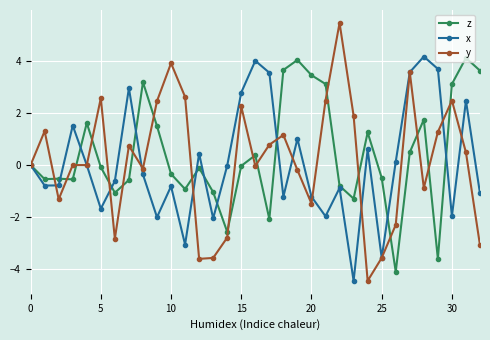

True or false: y and z intersect in this chart.

True